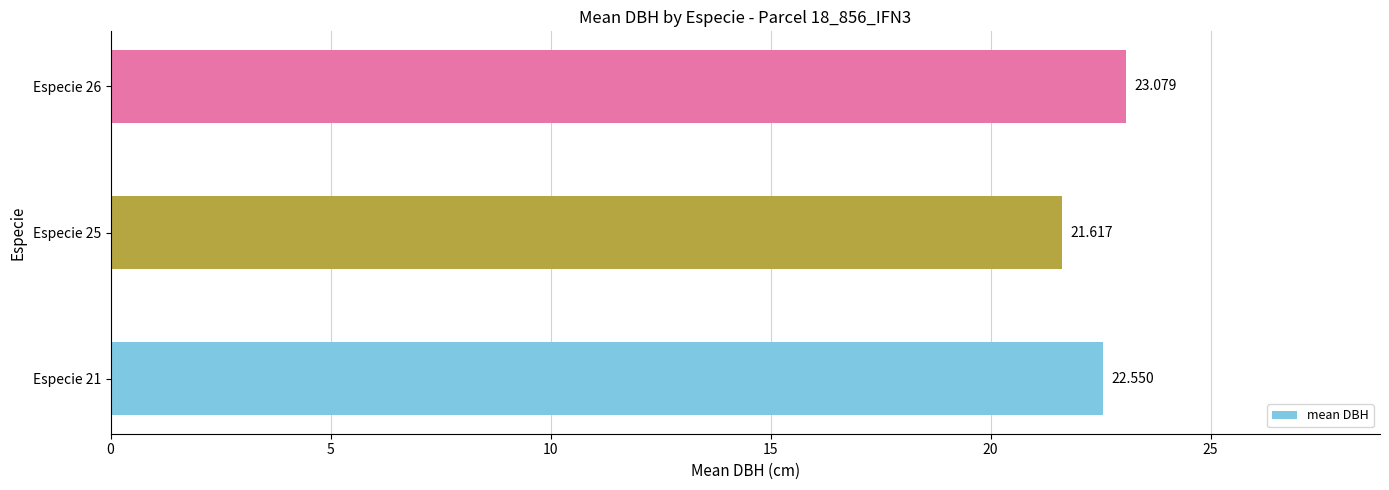

What is the average value?

22.4